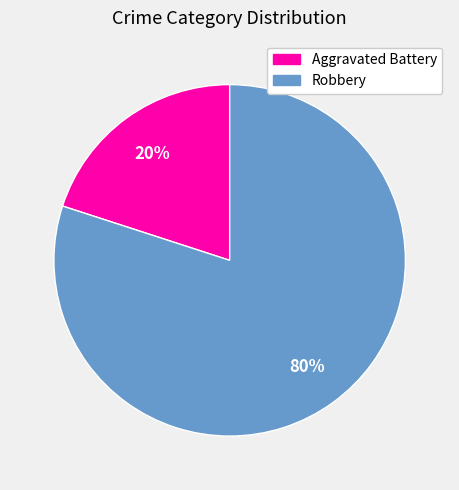

True or false: Aggravated Battery accounts for 20% of the total.

True